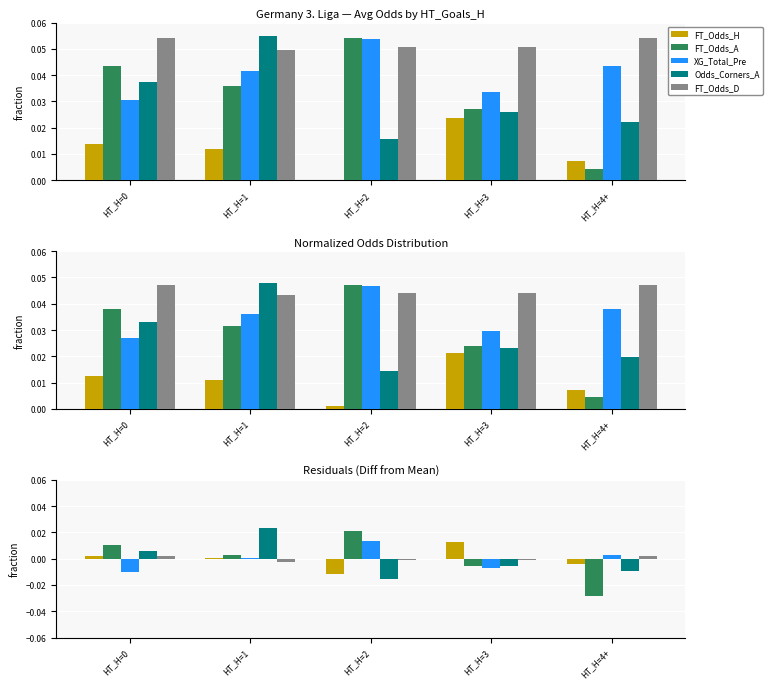

What position from the right is HT_H=0?

5